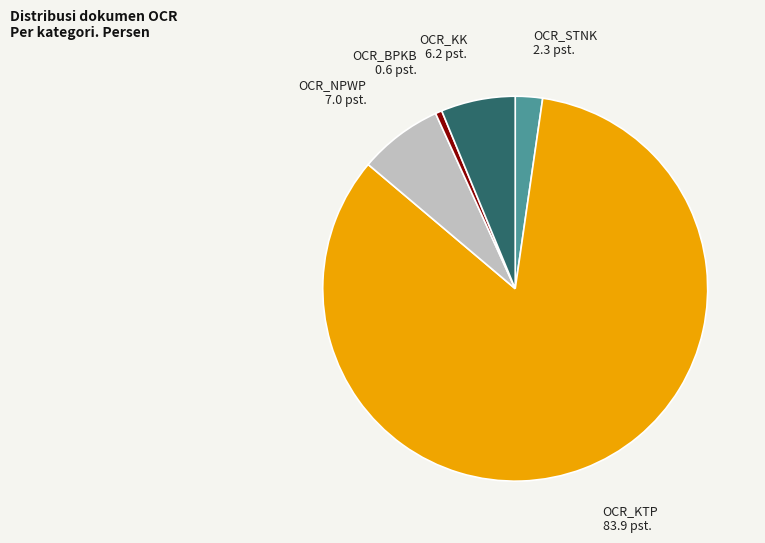

What is the ratio of the value at OCR_KTP to the value at OCR_BPKB?

151.8